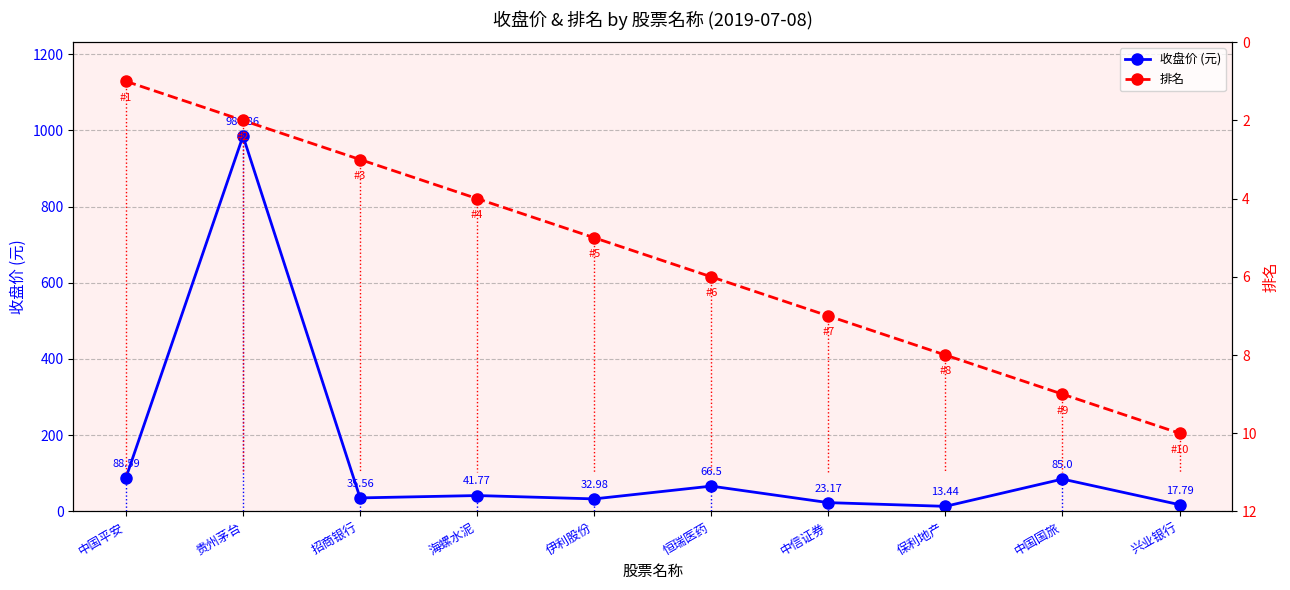

Is this an area chart (filled region under the line)?

No